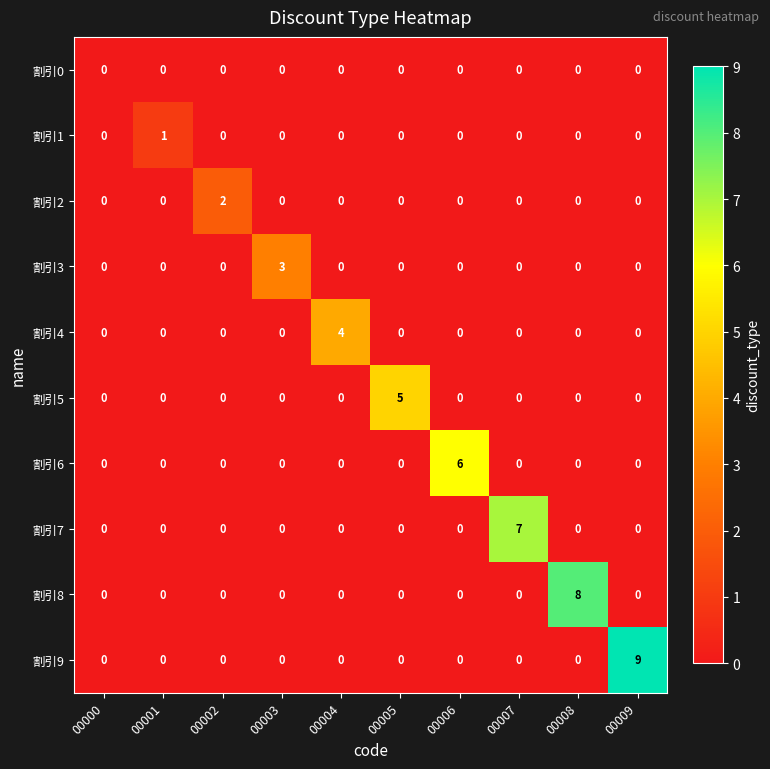

Between 00002 and 00003, which series saw the biggest shift?

割引3